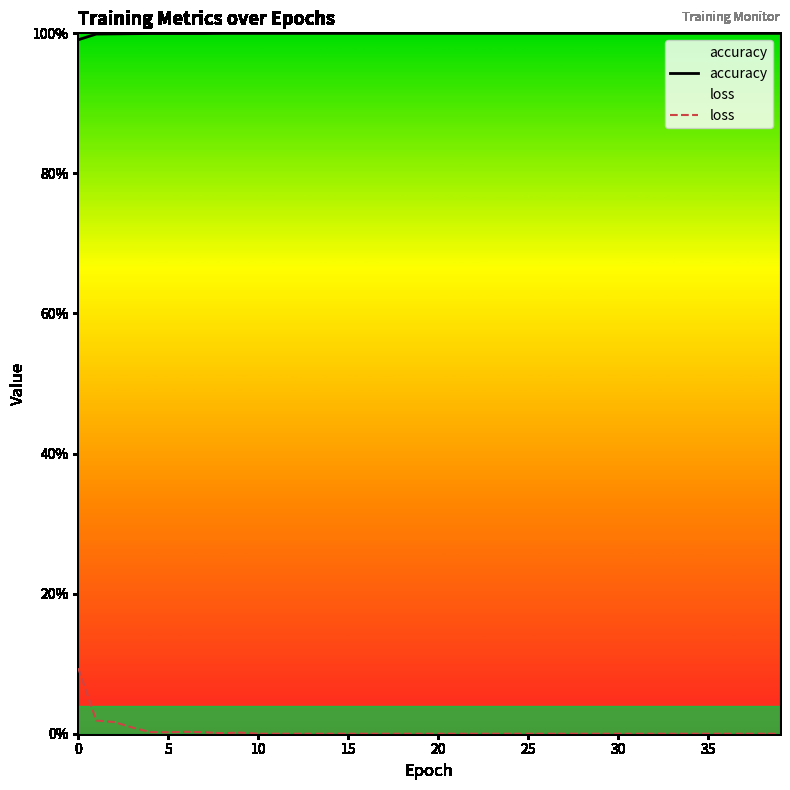

Rank the series by their maximum value, from lowest to highest.

loss, accuracy